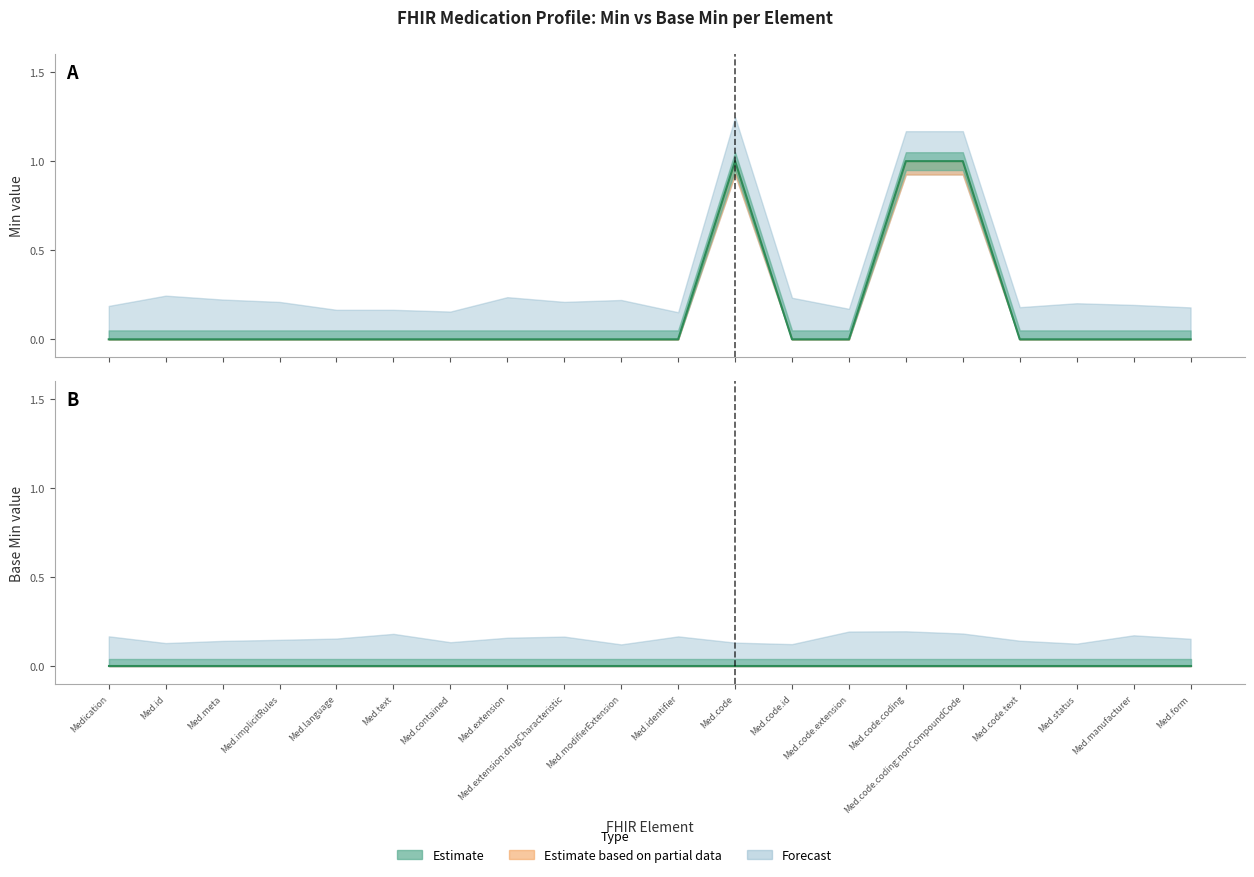

What is the maximum value shown in the chart?

1